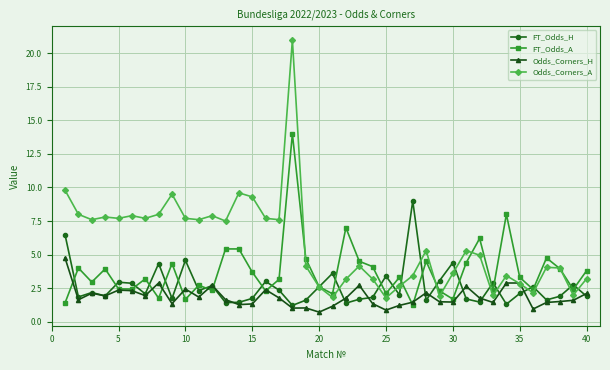

List the series in order of their peak value, lowest first.

Odds_Corners_H, FT_Odds_H, FT_Odds_A, Odds_Corners_A